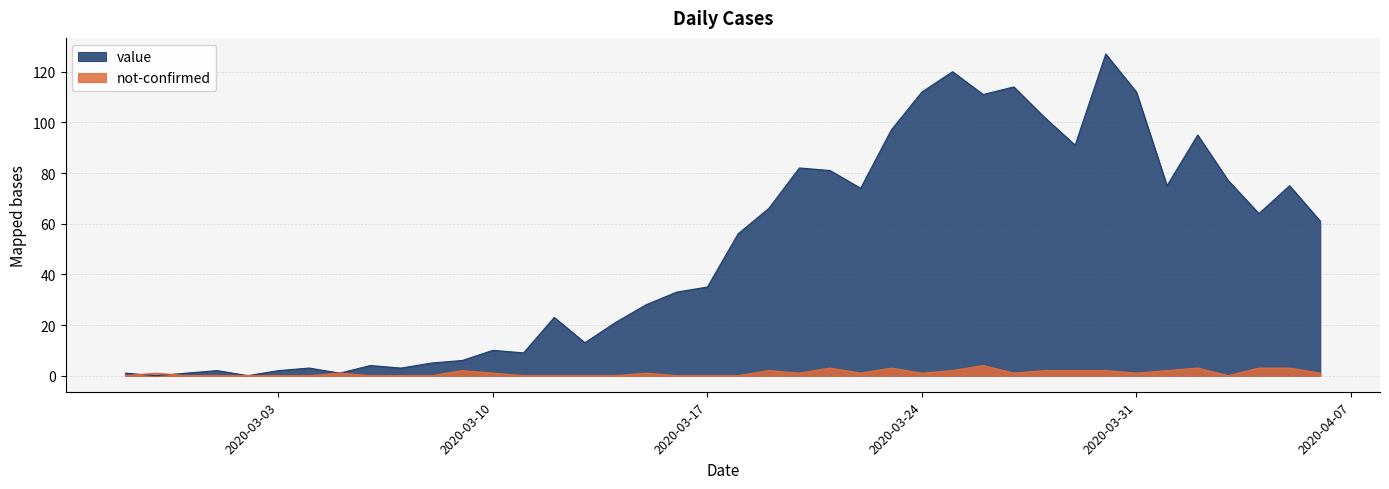

Where do value and not-confirmed first cross each other?

2020-02-27 and 2020-02-28